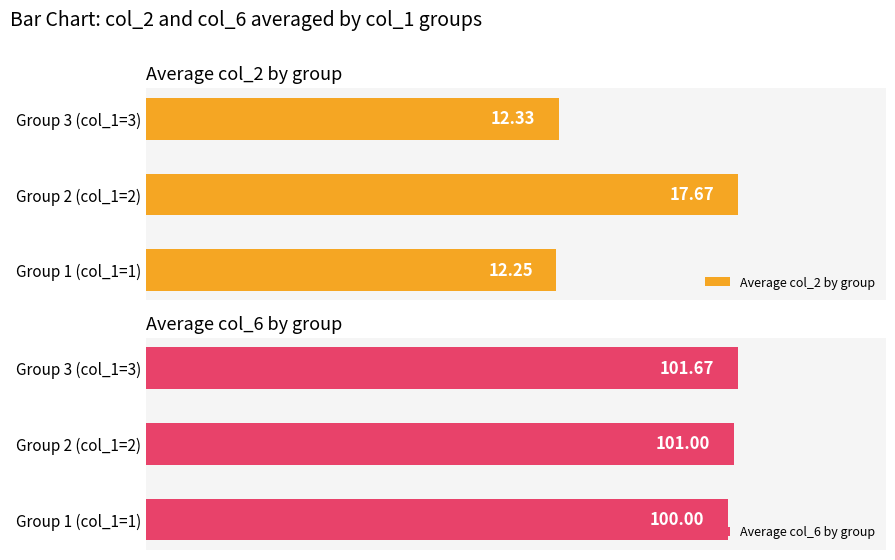

Which series has the largest total across all categories?

Average col_6 by group